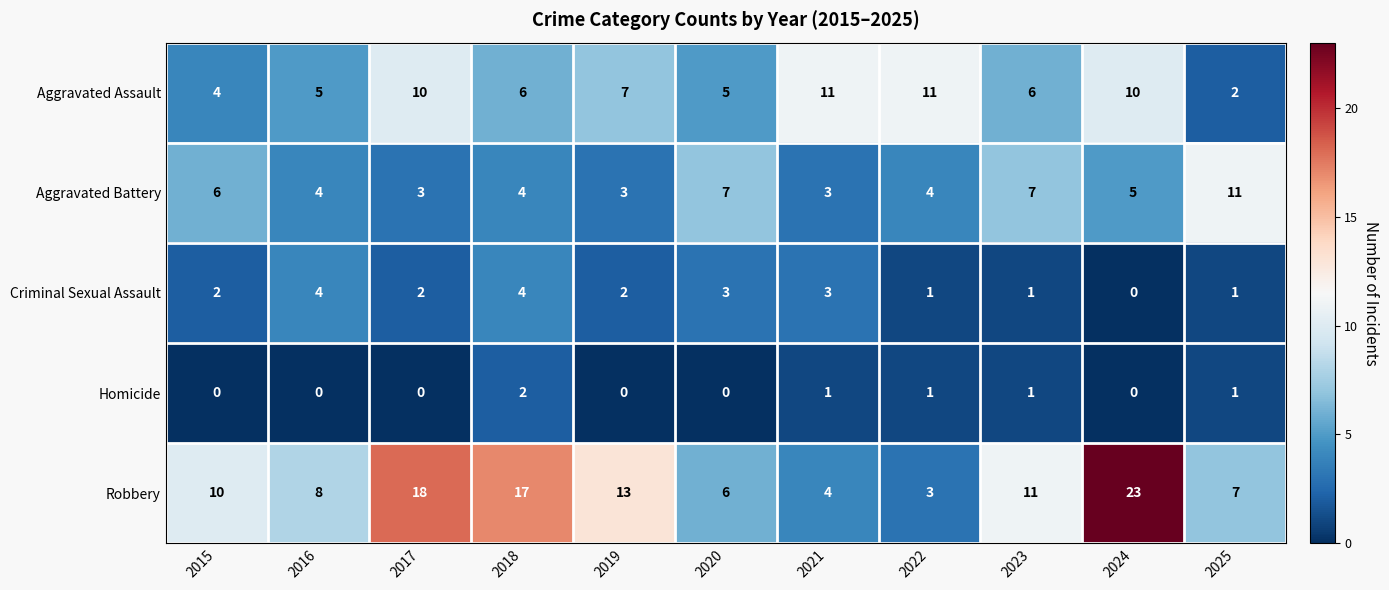

Which series has the largest range (max minus min)?

Robbery